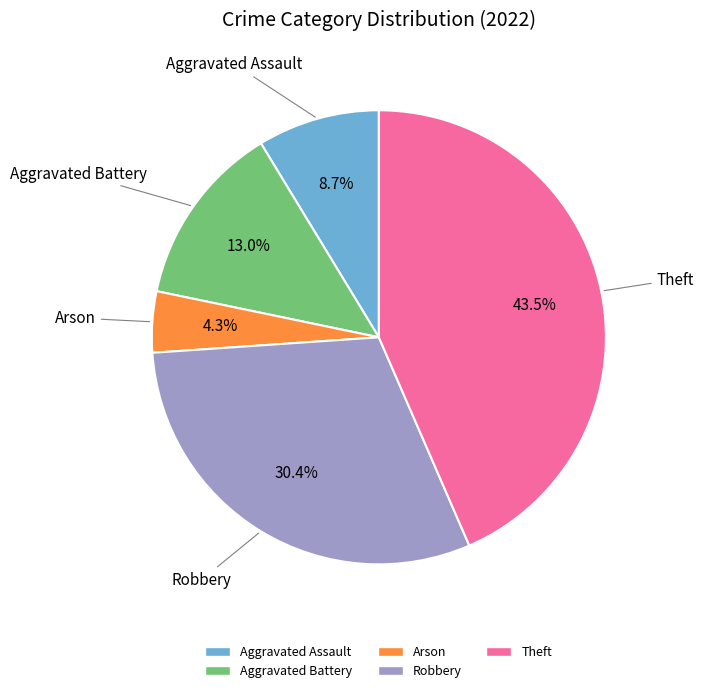

How much of the chart is everything except Theft?

56.5%